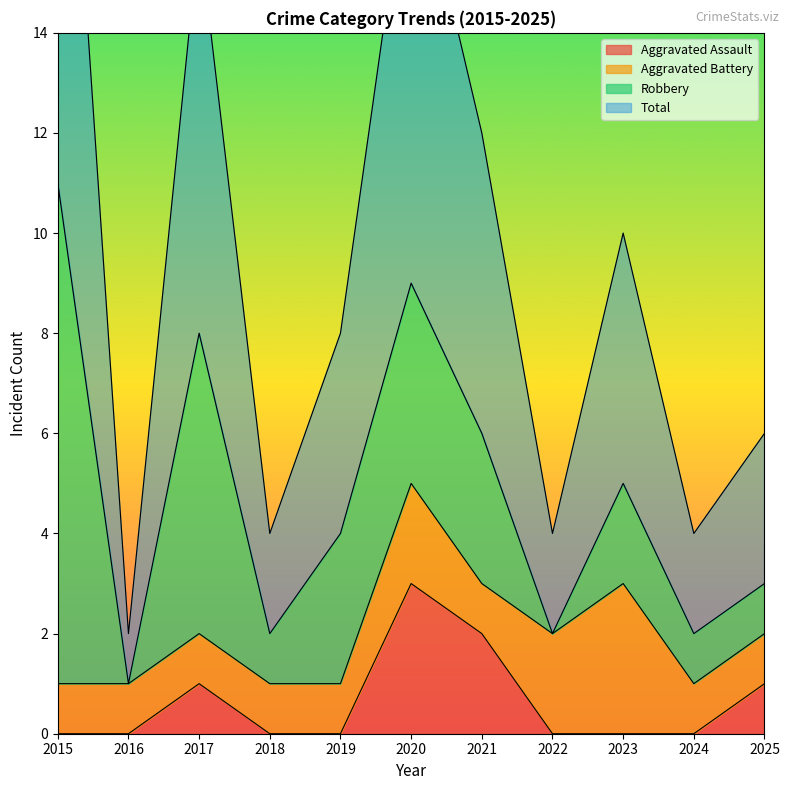

Is it true that Aggravated Assault equals -2 at 2016?

False